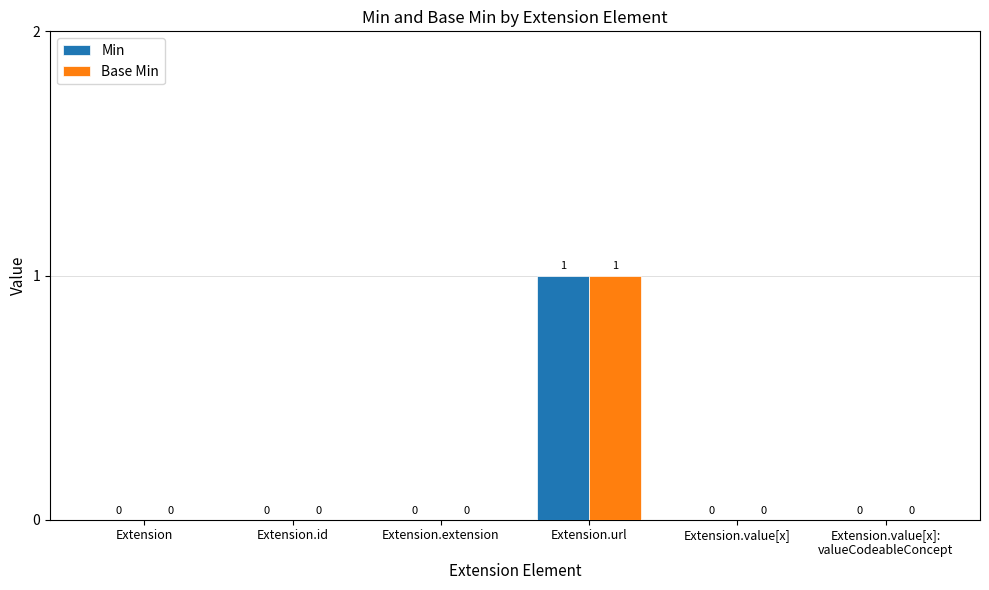

Is it true that Base Min equals 0 at Extension?

True